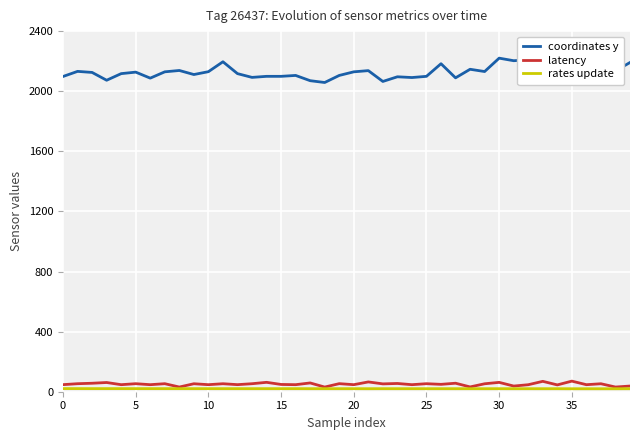

Is the value of rates update at 19 greater than the value of coordinates y at 31?

No